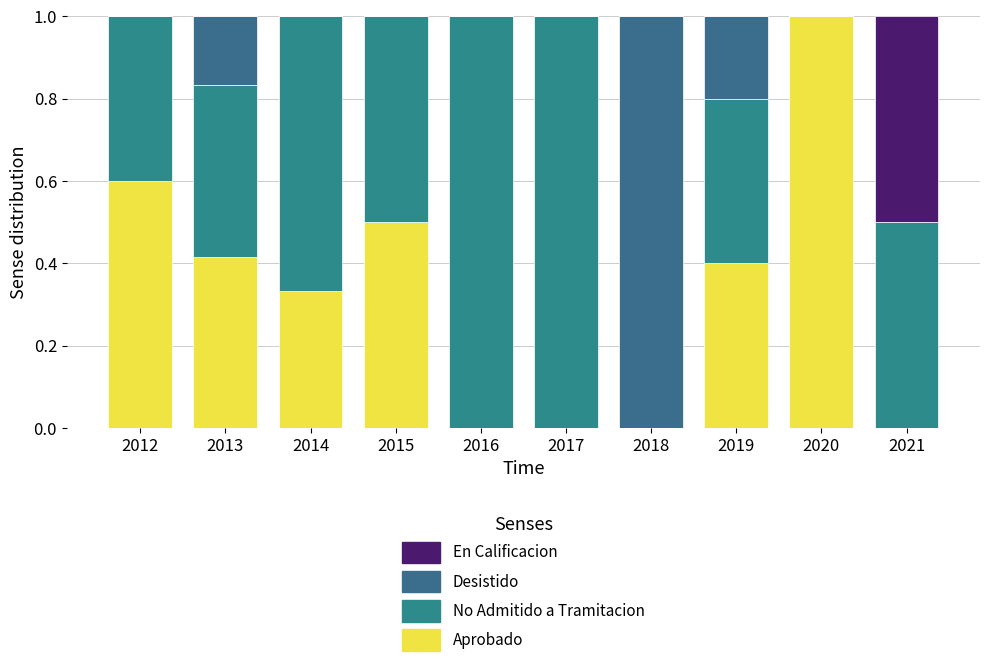

What are all the series names shown in the legend?

En Calificacion, Desistido, No Admitido a Tramitacion, Aprobado